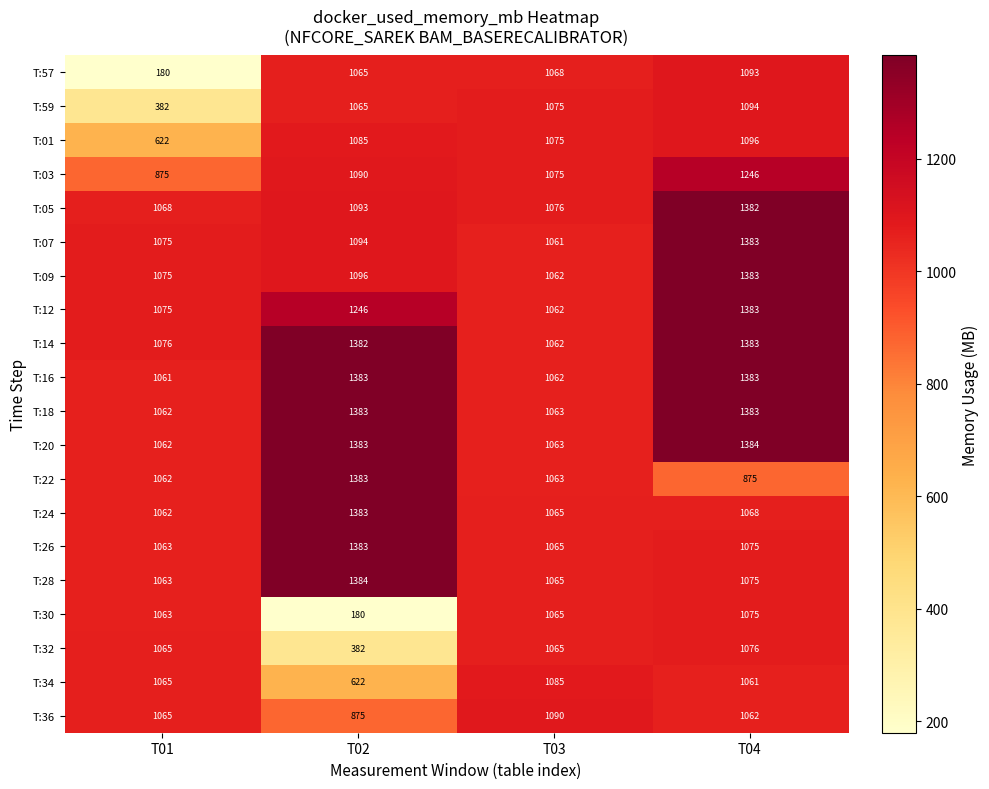

Which category has the highest value in the T:57 series?

T04